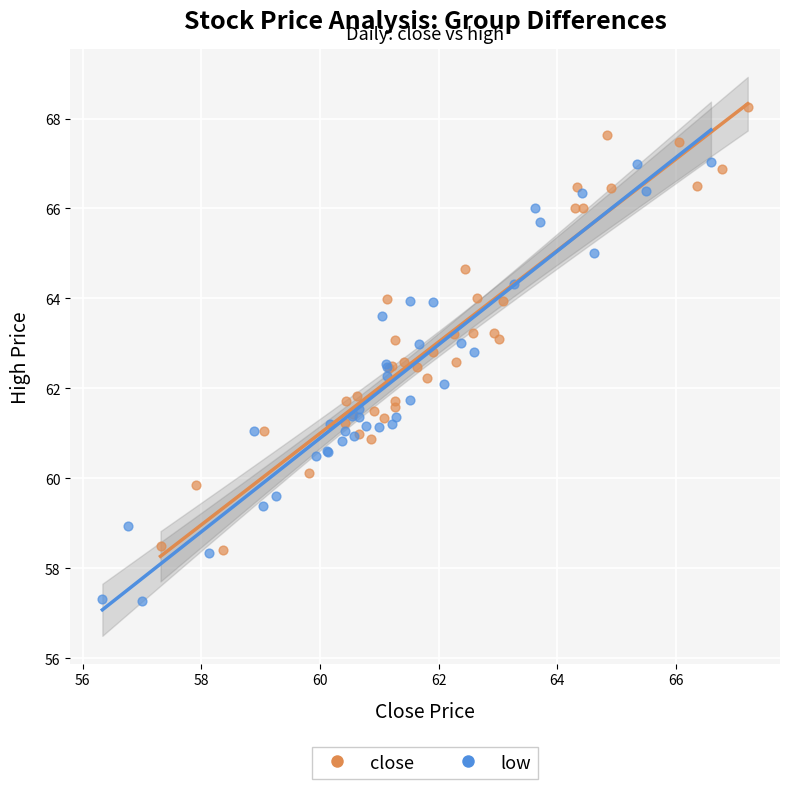

Which series has the largest Y range (max minus min)?

close